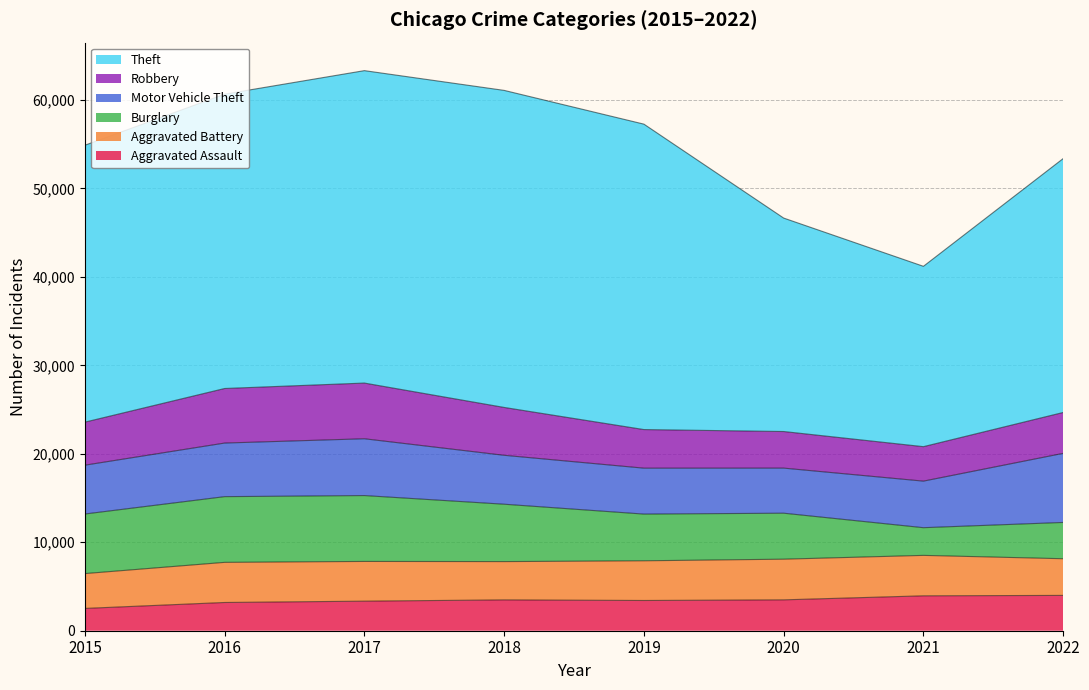

What is the lowest value of the Burglary series?

3131